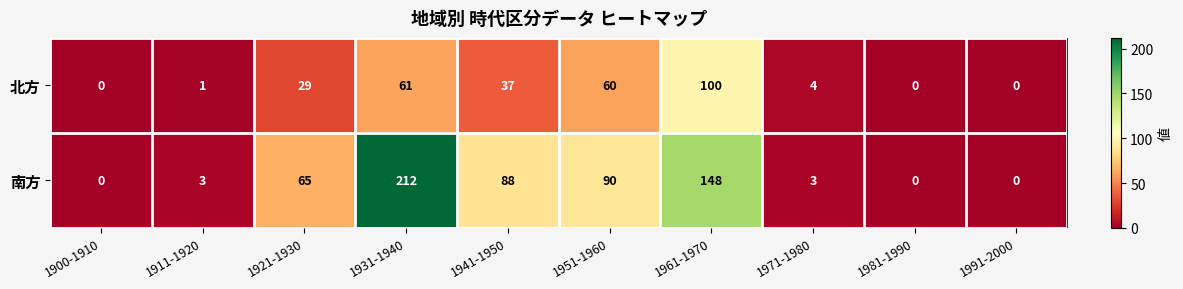

Read the 北方 value at 1941-1950, to the nearest 10.

40